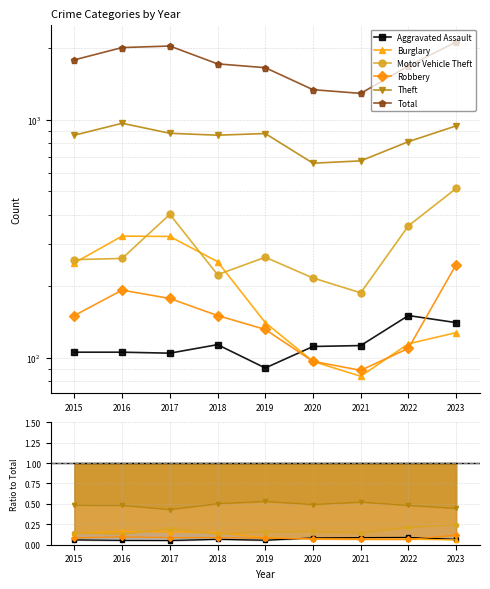

Reading left to right, list all the values displayed in this chart.

Aggravated Assault: 2015=106	2016=106	2017=105	2018=114	2019=91	2020=112	2021=113	2022=151	2023=141
Burglary: 2015=251	2016=325	2017=324	2018=254	2019=141	2020=97	2021=84	2022=115	2023=128
Motor Vehicle Theft: 2015=259	2016=262	2017=401	2018=224	2019=265	2020=217	2021=188	2022=359	2023=515
Robbery: 2015=151	2016=193	2017=178	2018=151	2019=132	2020=97	2021=89	2022=110	2023=247
Theft: 2015=861	2016=966	2017=877	2018=861	2019=875	2020=657	2021=672	2022=809	2023=942
Total: 2015=1782	2016=2006	2017=2036	2018=1714	2019=1652	2020=1336	2021=1289	2022=1681	2023=2116